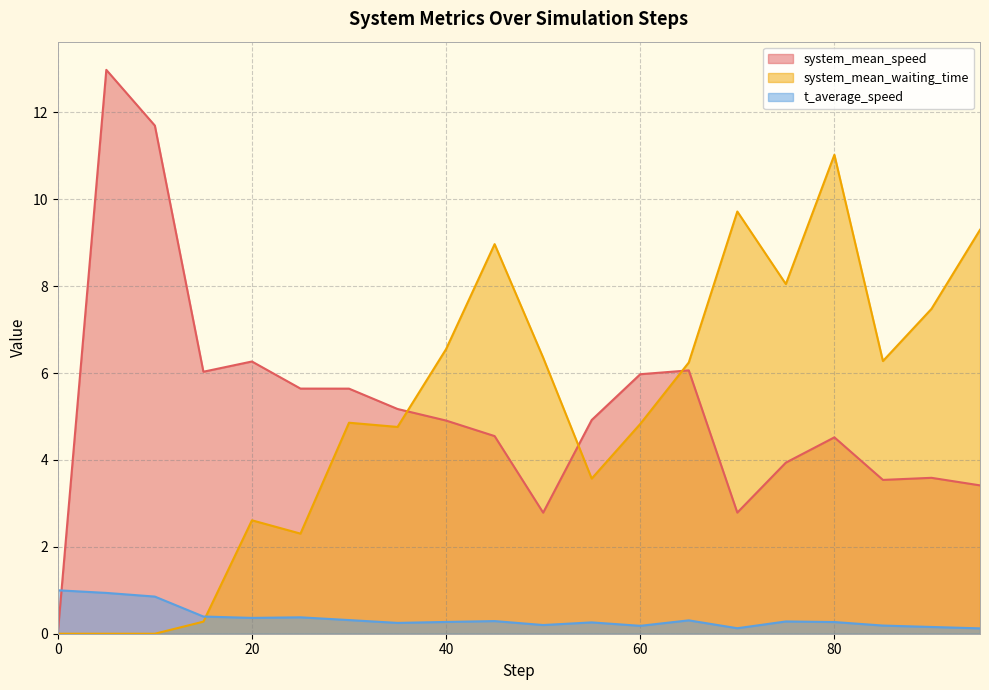

What is the total value across all series at 30?

10.8